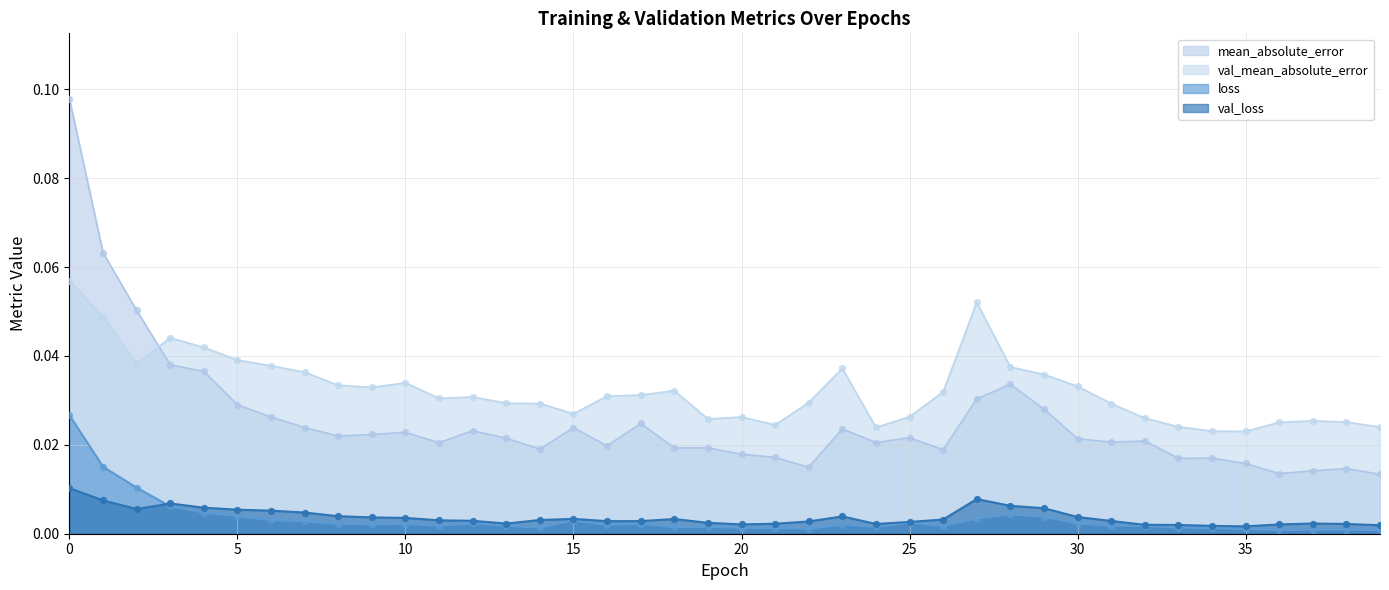

Which series has the largest total across all categories?

val_mean_absolute_error